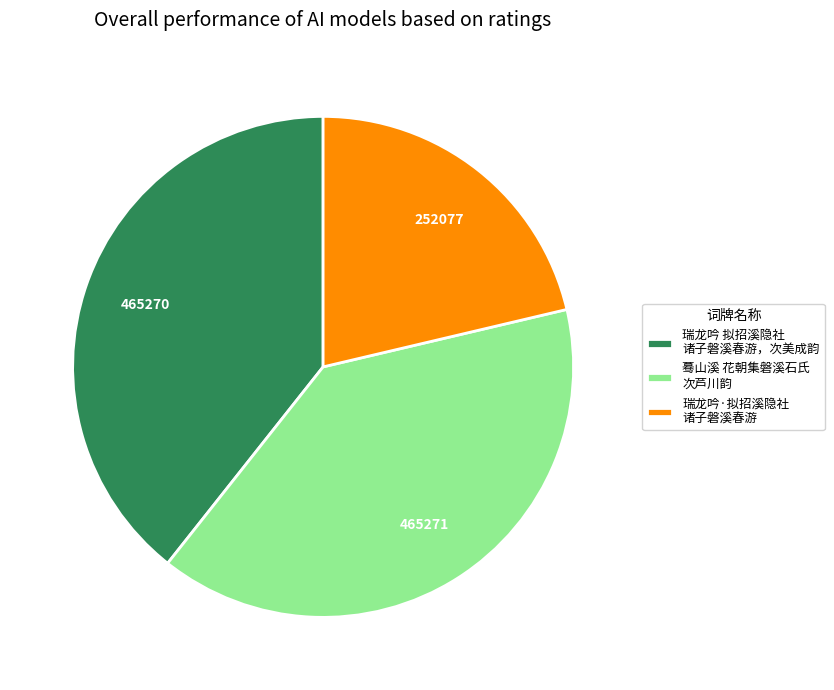

True or false: 蓦山溪 花朝集磐溪石氏 次芦川韵 accounts for 50% of the total.

False